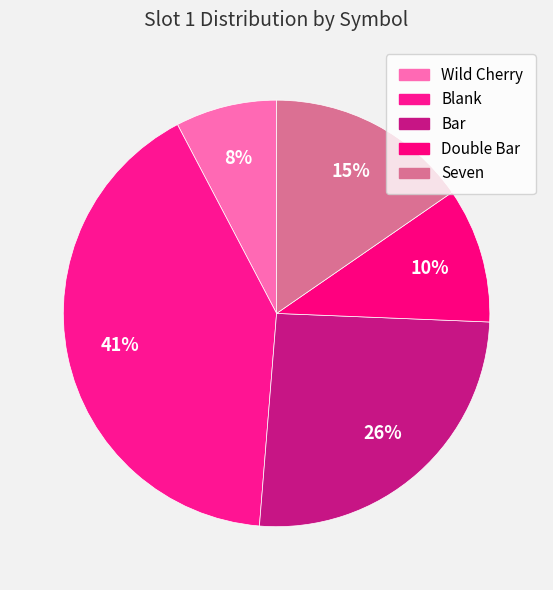

Rank the categories by value from highest to lowest.

Blank, Bar, Seven, Double Bar, Wild Cherry